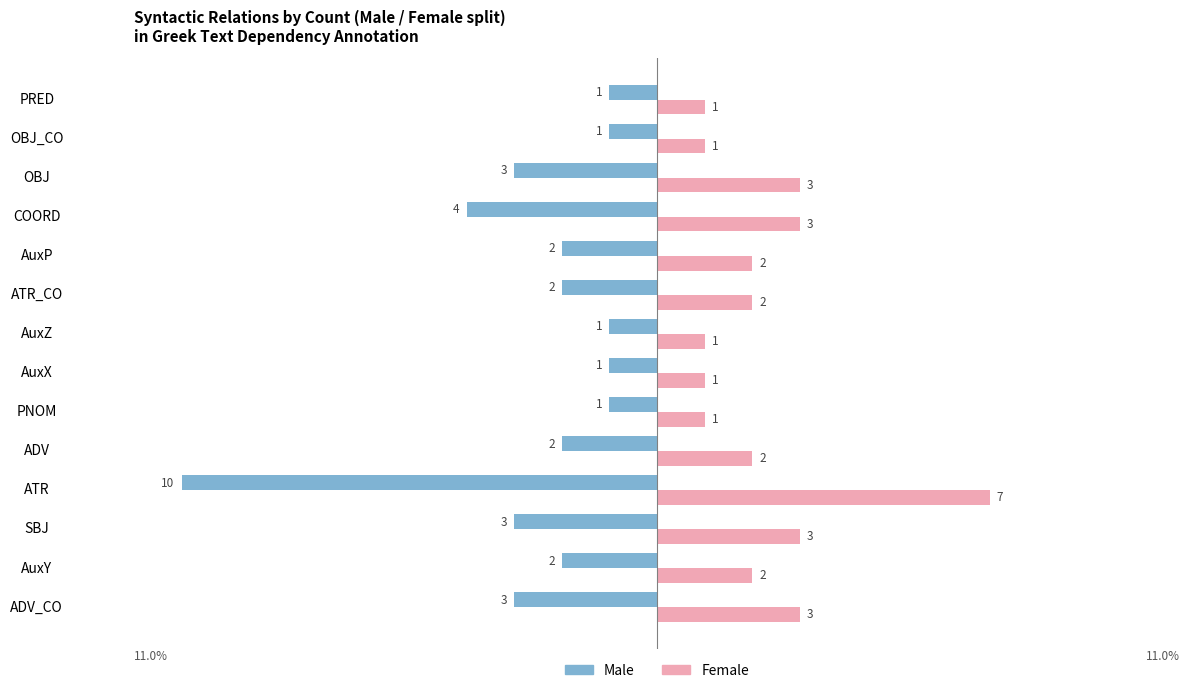

Which series has the largest total across all categories?

Female